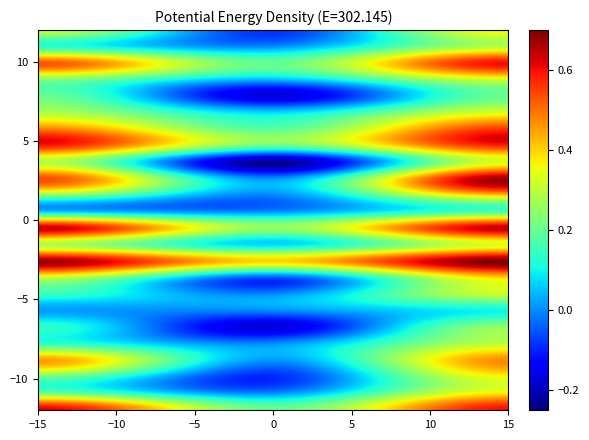

At which category is the sum across all series the highest?

2